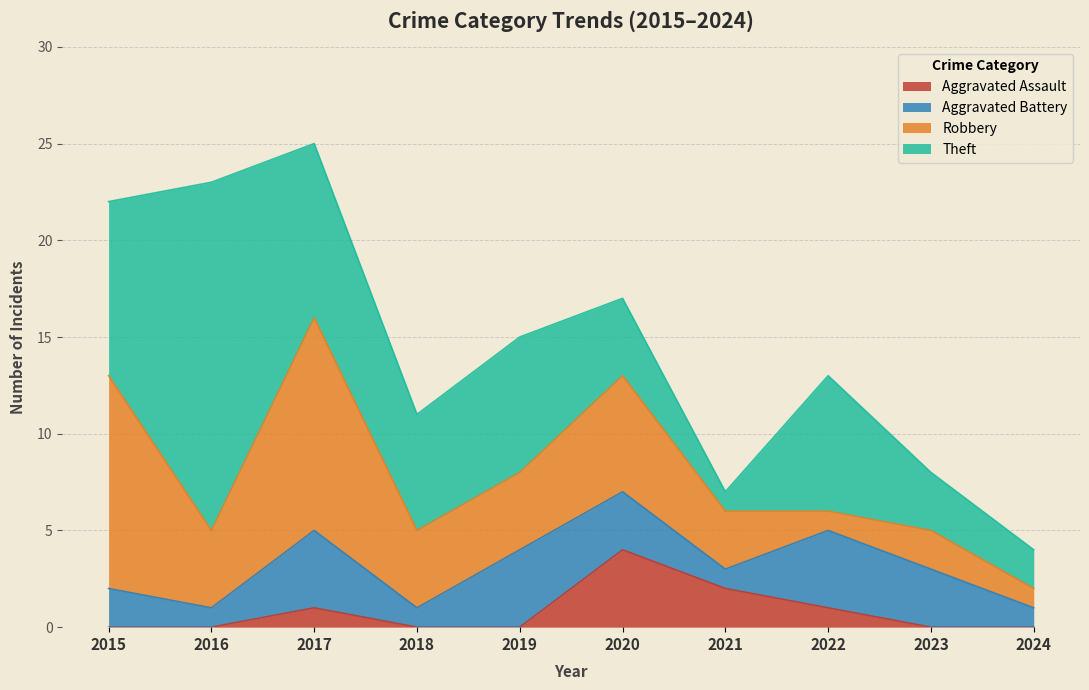

What is the greatest value displayed?

18